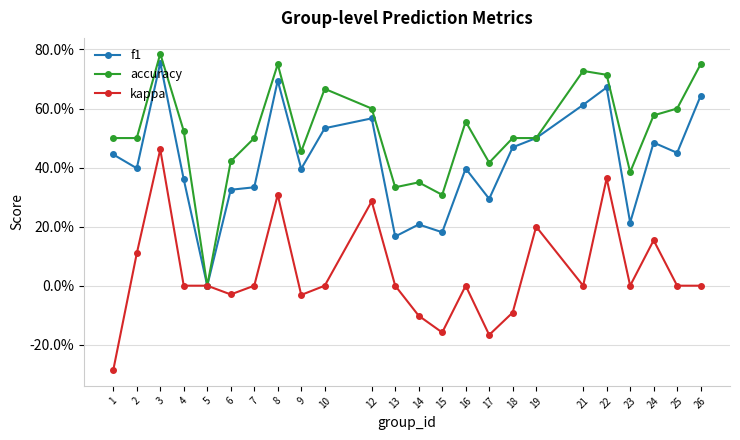

Rank the series by their average value, from lowest to highest.

kappa, f1, accuracy